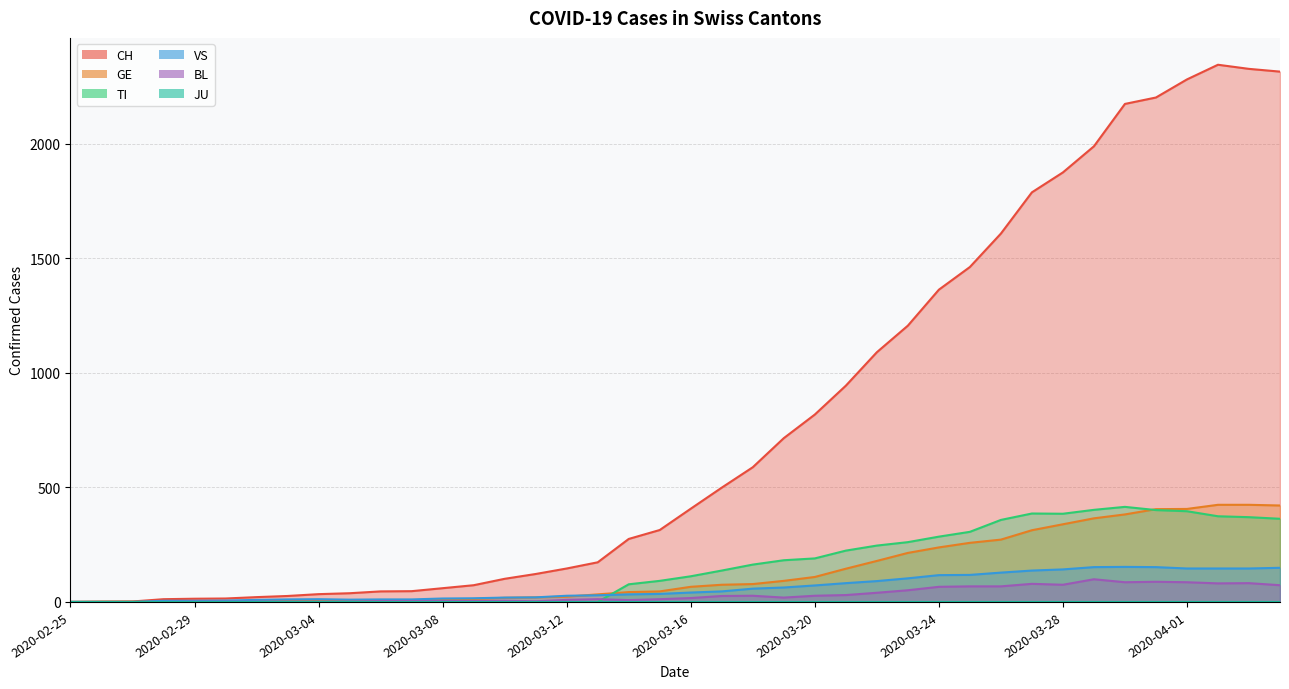

Between 2020-02-28 and 2020-03-06, which series saw the biggest shift?

CH